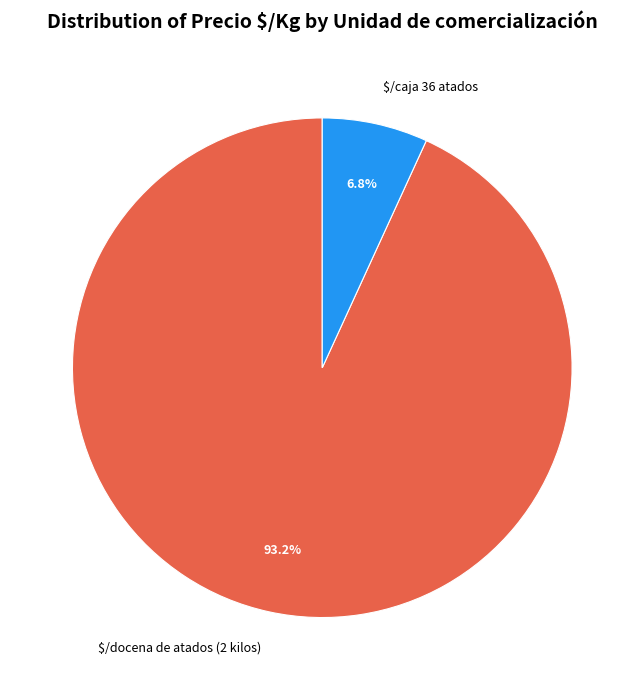

Is there a majority slice in this chart?

Yes